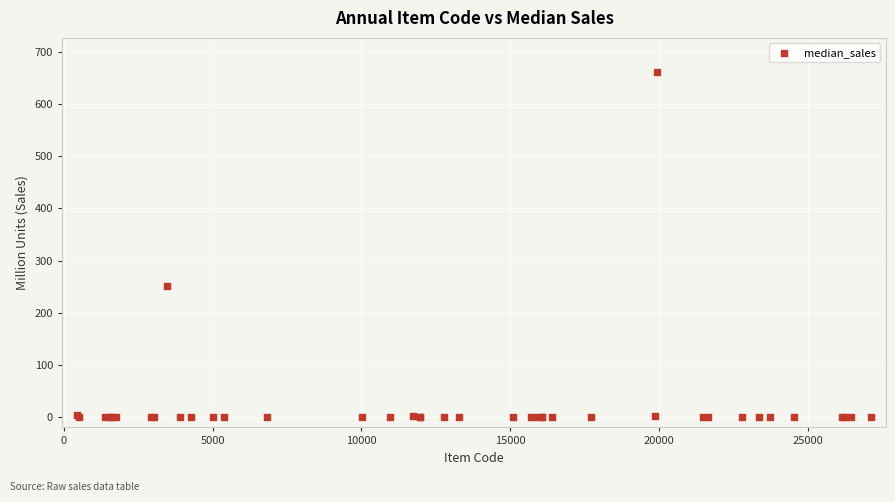

What Y value in the scatter plot is closest to 330?

251.7